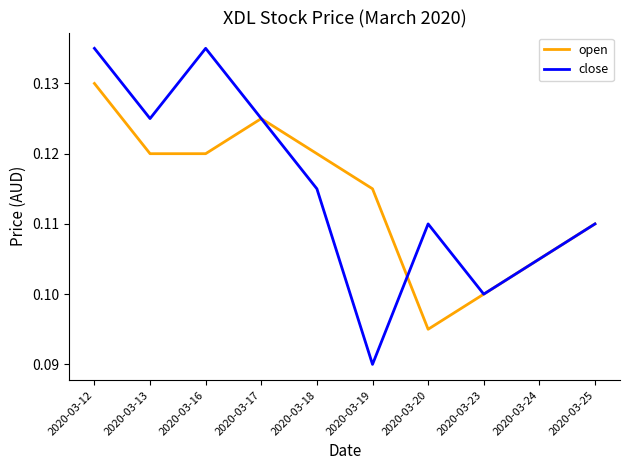

At 2020-03-19, list the series in order from largest to smallest.

open, close